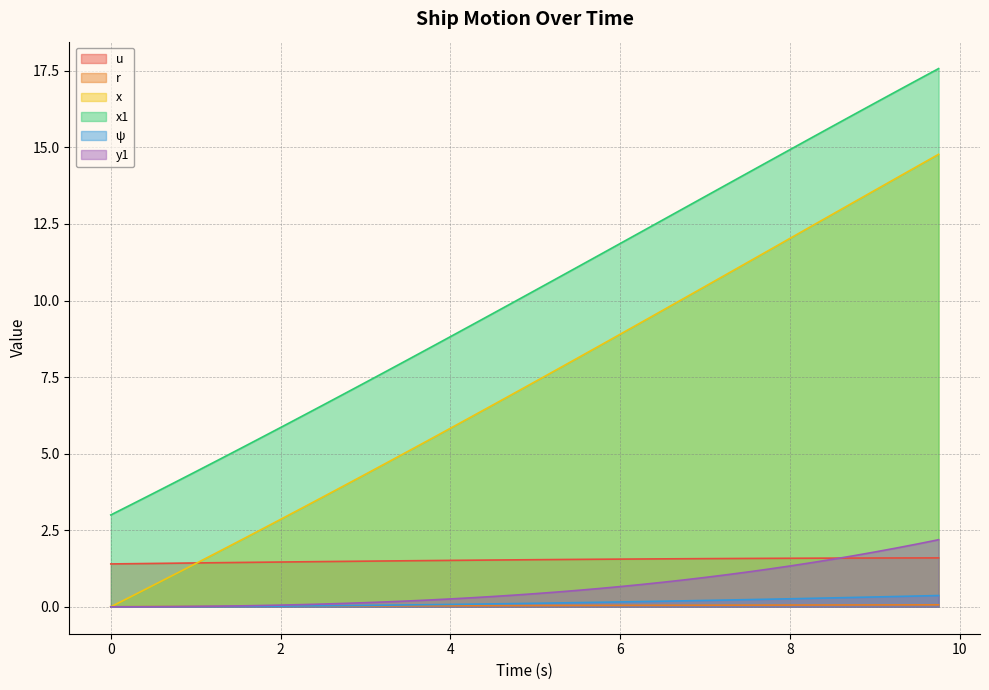

Which series changed the most between 1.25 and 7.25?

x